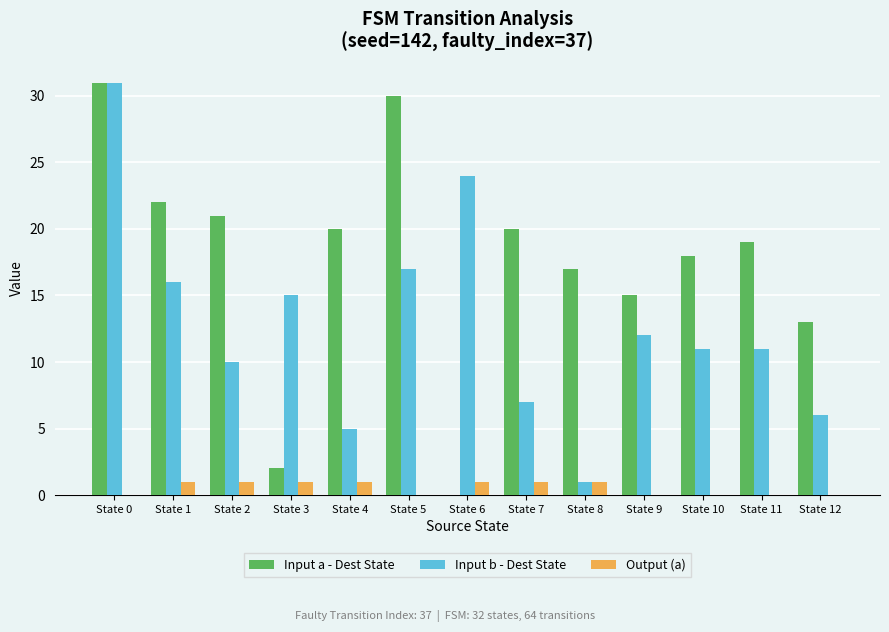

Between State 1 and State 8, which series saw the biggest shift?

Input b - Dest State